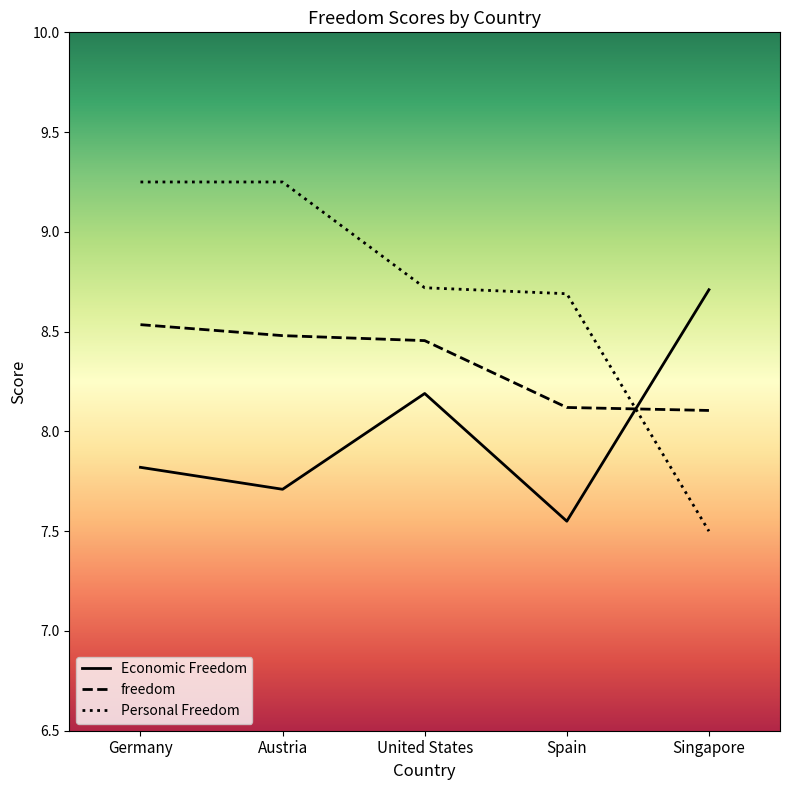

What is the difference between the highest and lowest values at Austria?

1.5